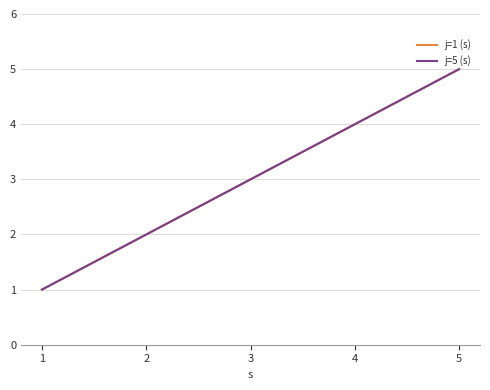

Is it true that j=1 (s) equals 8 at 5?

False